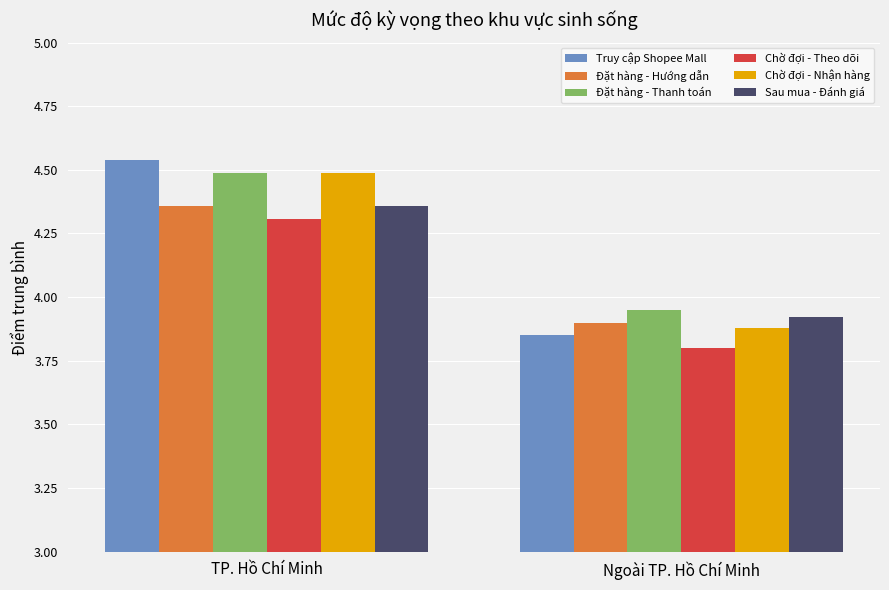

What is the sum of the Chờ đợi - Theo dõi values at Ngoài TP. Hồ Chí Minh and TP. Hồ Chí Minh?

8.1